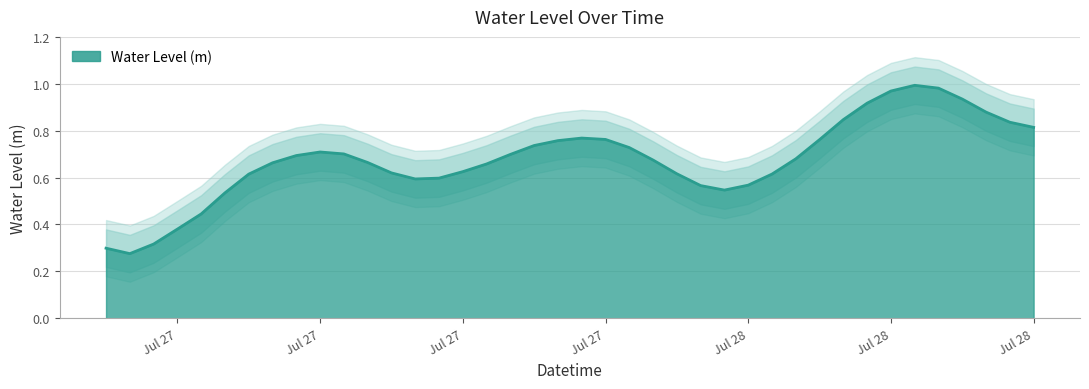

Reading right to left, what are all the values shown in this chart?

0.8	0.8	0.9	0.9	1.0	1.0	1.0	0.9	0.8	0.8	0.7	0.6	0.6	0.5	0.6	0.6	0.7	0.7	0.8	0.8	0.8	0.7	0.7	0.7	0.6	0.6	0.6	0.6	0.7	0.7	0.7	0.7	0.7	0.6	0.5	0.4	0.4	0.3	0.3	0.3